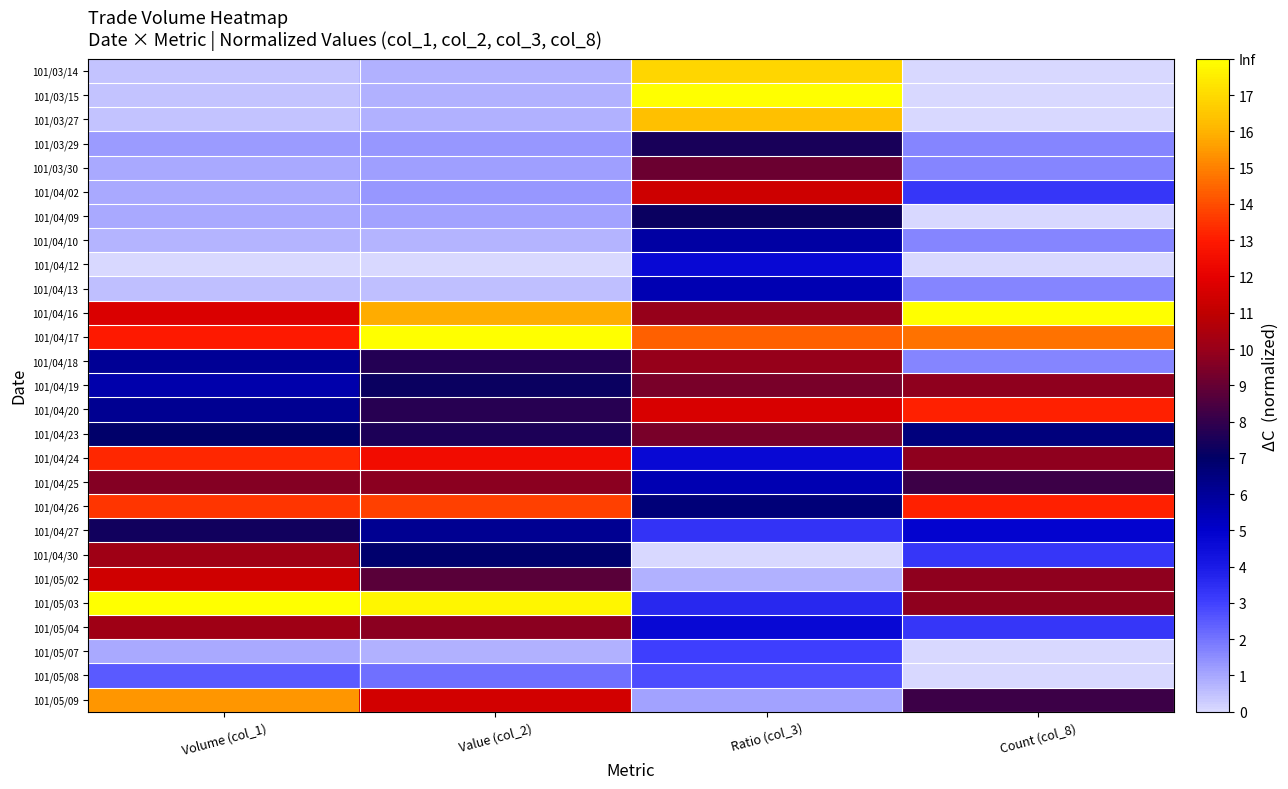

Reading left to right, extract all data points from this chart.

101/03/14: Volume (col_1)=0.5	Value (col_2)=0.8	Ratio (col_3)=16.9	Count (col_8)=0.0
101/03/15: Volume (col_1)=0.5	Value (col_2)=0.8	Ratio (col_3)=18.0	Count (col_8)=0.0
101/03/27: Volume (col_1)=0.5	Value (col_2)=0.8	Ratio (col_3)=16.3	Count (col_8)=0.0
101/03/29: Volume (col_1)=1.2	Value (col_2)=1.3	Ratio (col_3)=7.5	Count (col_8)=1.6
101/03/30: Volume (col_1)=1.0	Value (col_2)=1.2	Ratio (col_3)=9.1	Count (col_8)=1.6
101/04/02: Volume (col_1)=1.0	Value (col_2)=1.3	Ratio (col_3)=11.4	Count (col_8)=3.3
101/04/09: Volume (col_1)=1.0	Value (col_2)=1.1	Ratio (col_3)=7.2	Count (col_8)=0.0
101/04/10: Volume (col_1)=0.7	Value (col_2)=0.7	Ratio (col_3)=5.8	Count (col_8)=1.6
101/04/12: Volume (col_1)=0.0	Value (col_2)=0.0	Ratio (col_3)=4.7	Count (col_8)=0.0
101/04/13: Volume (col_1)=0.5	Value (col_2)=0.5	Ratio (col_3)=5.5	Count (col_8)=1.6
101/04/16: Volume (col_1)=11.7	Value (col_2)=15.9	Ratio (col_3)=10.0	Count (col_8)=18.0
101/04/17: Volume (col_1)=13.0	Value (col_2)=18.0	Ratio (col_3)=14.4	Count (col_8)=14.7
101/04/18: Volume (col_1)=6.1	Value (col_2)=7.7	Ratio (col_3)=10.0	Count (col_8)=1.6
101/04/19: Volume (col_1)=5.6	Value (col_2)=7.2	Ratio (col_3)=9.4	Count (col_8)=9.8
101/04/20: Volume (col_1)=6.1	Value (col_2)=7.8	Ratio (col_3)=11.6	Count (col_8)=13.1
101/04/23: Volume (col_1)=7.0	Value (col_2)=7.5	Ratio (col_3)=9.4	Count (col_8)=6.5
101/04/24: Volume (col_1)=13.2	Value (col_2)=12.5	Ratio (col_3)=4.7	Count (col_8)=9.8
101/04/25: Volume (col_1)=9.6	Value (col_2)=9.7	Ratio (col_3)=5.5	Count (col_8)=8.2
101/04/26: Volume (col_1)=13.5	Value (col_2)=13.7	Ratio (col_3)=6.6	Count (col_8)=13.1
101/04/27: Volume (col_1)=7.3	Value (col_2)=6.1	Ratio (col_3)=3.3	Count (col_8)=4.9
101/04/30: Volume (col_1)=10.1	Value (col_2)=6.9	Ratio (col_3)=0.0	Count (col_8)=3.3
101/05/02: Volume (col_1)=11.4	Value (col_2)=8.8	Ratio (col_3)=0.8	Count (col_8)=9.8
101/05/03: Volume (col_1)=18.0	Value (col_2)=17.8	Ratio (col_3)=3.6	Count (col_8)=9.8
101/05/04: Volume (col_1)=10.2	Value (col_2)=9.7	Ratio (col_3)=4.7	Count (col_8)=3.3
101/05/07: Volume (col_1)=1.0	Value (col_2)=0.8	Ratio (col_3)=3.0	Count (col_8)=0.0
101/05/08: Volume (col_1)=2.5	Value (col_2)=2.1	Ratio (col_3)=2.8	Count (col_8)=0.0
101/05/09: Volume (col_1)=15.4	Value (col_2)=11.5	Ratio (col_3)=1.1	Count (col_8)=8.2